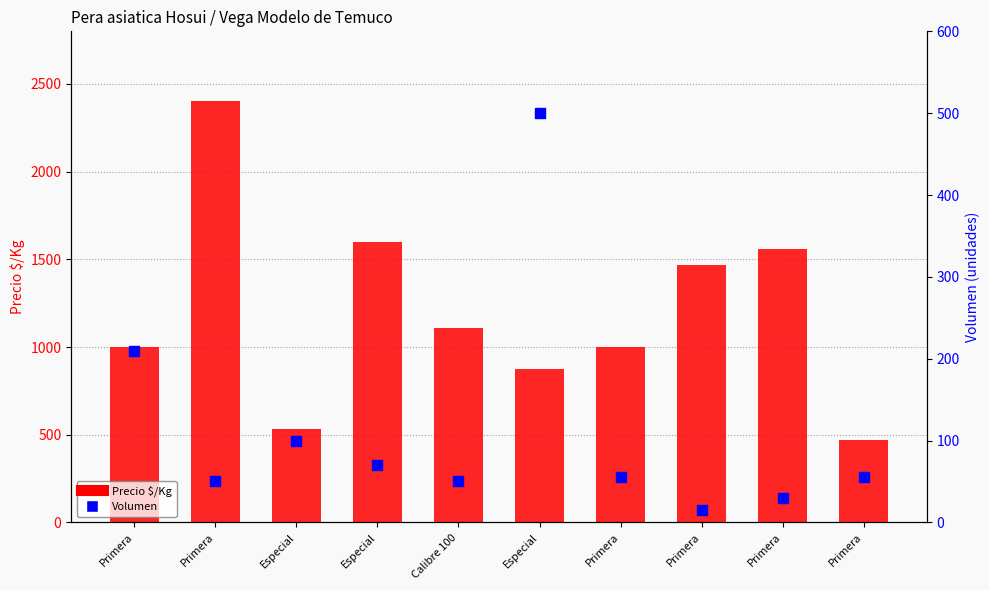

Which series has the largest total across all categories?

Precio $/Kg